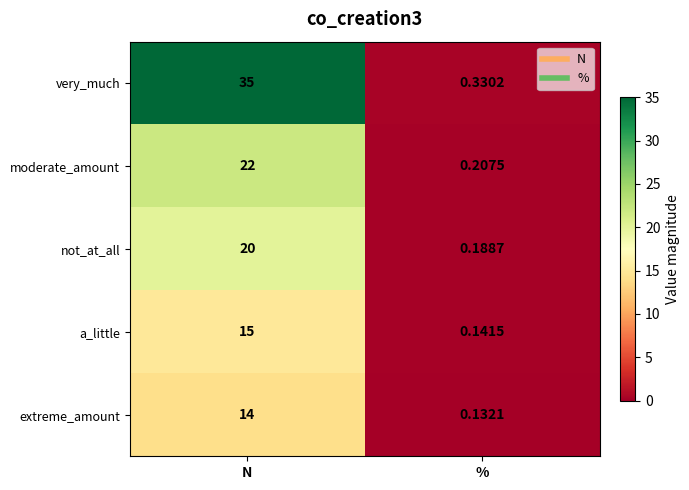

At which label is moderate_amount closest to 11?

%